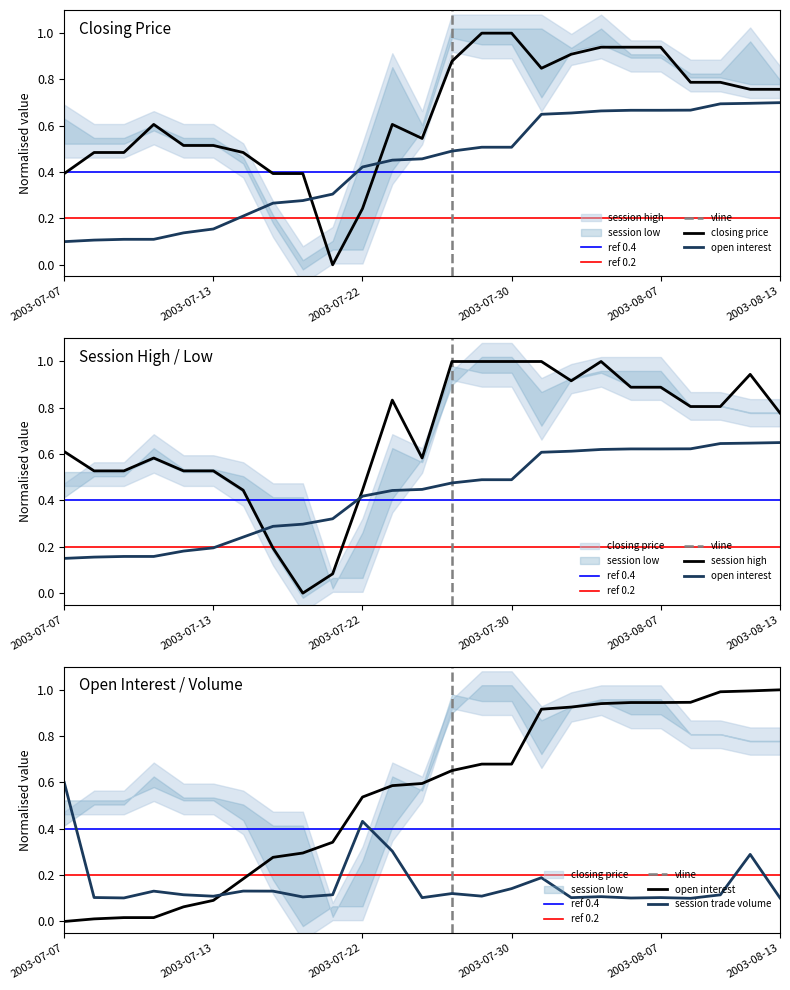

In session trade volume, how many points are lower than both neighbors (excluding endpoints)?

8